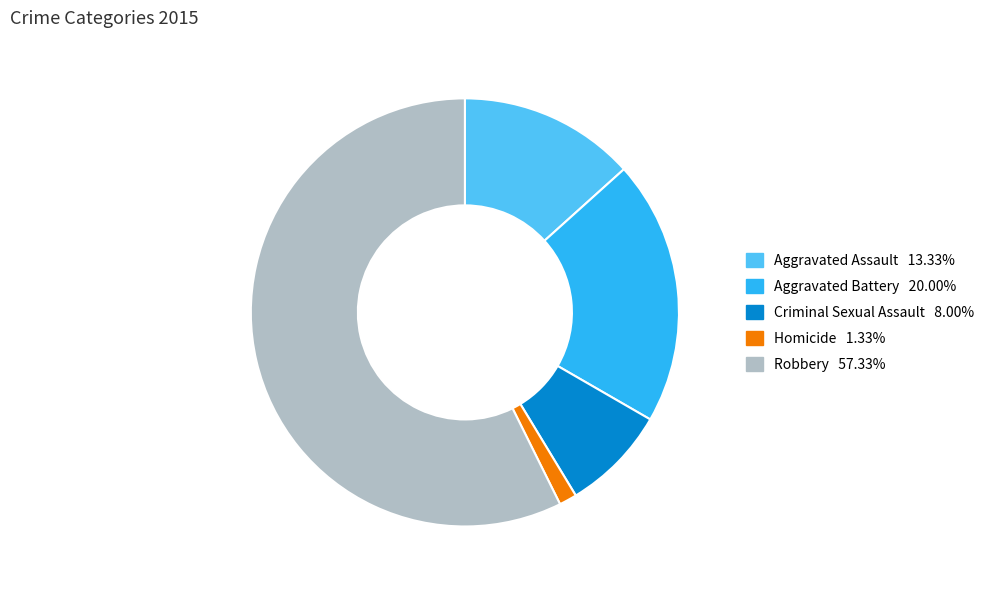

True or false: Aggravated Assault accounts for 1% of the total.

False